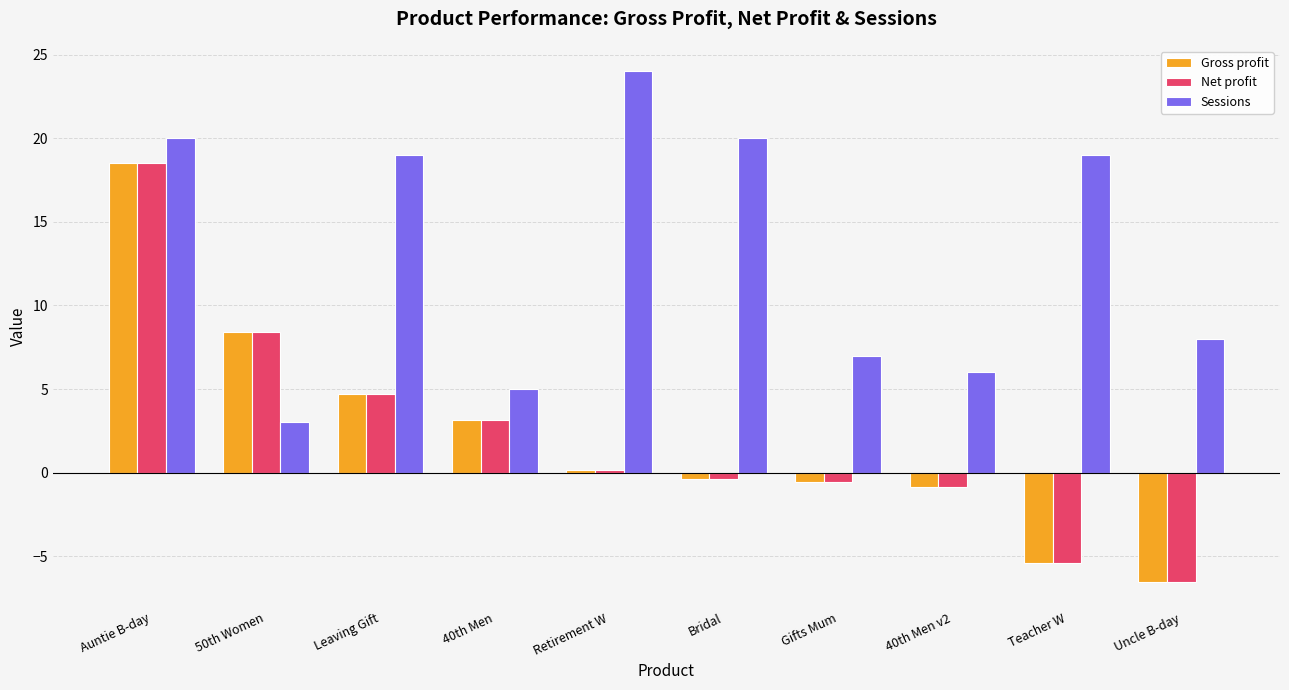

How many bars are there in total?

30